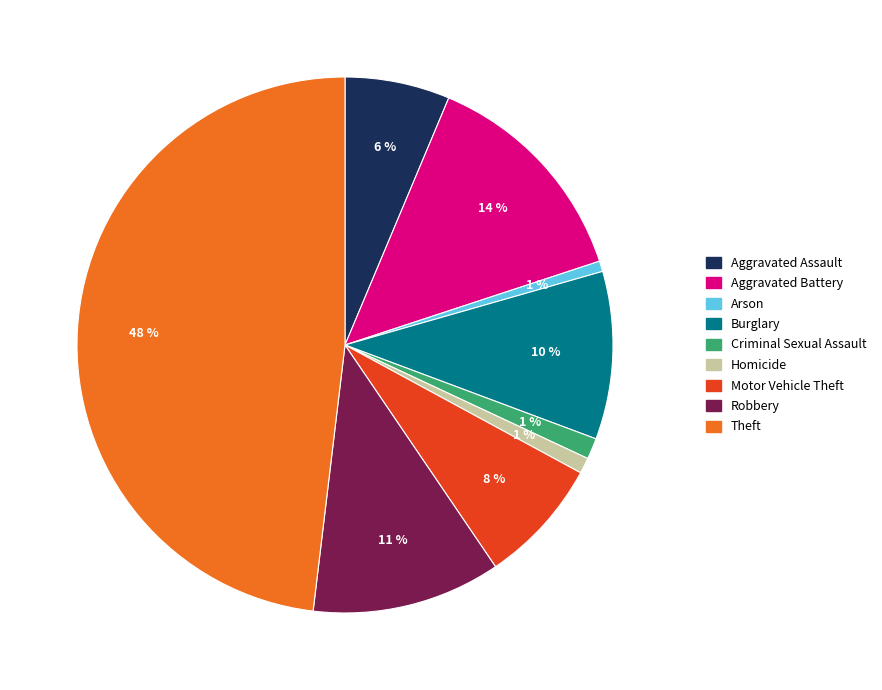

Does any single category account for the majority?

No